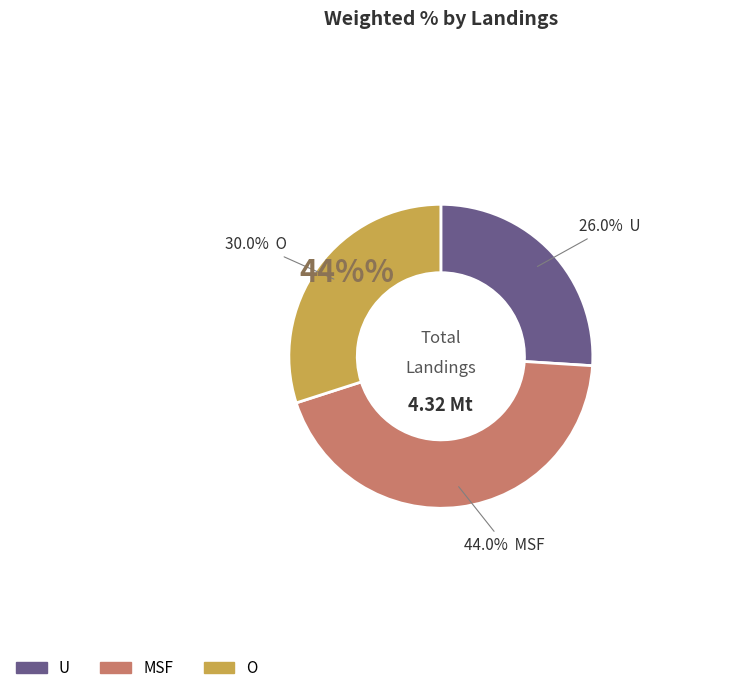

What percentage is NOT represented by U?

74.0%